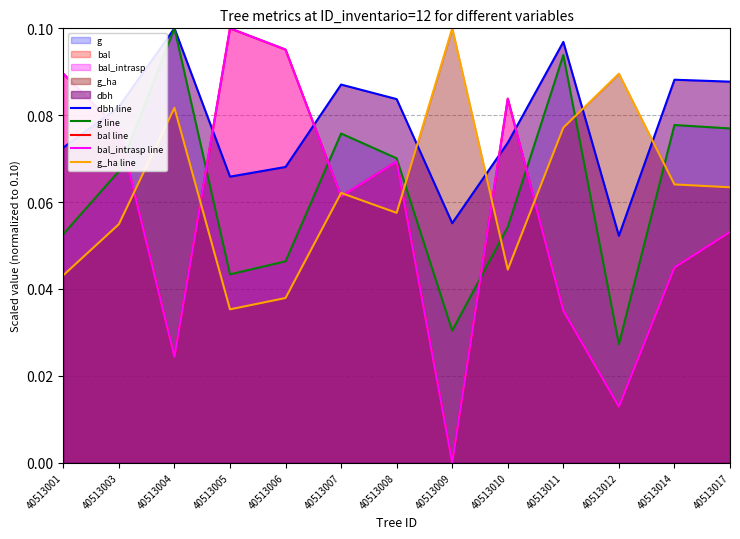

True or false: g line and bal_intrasp line intersect in this chart.

True